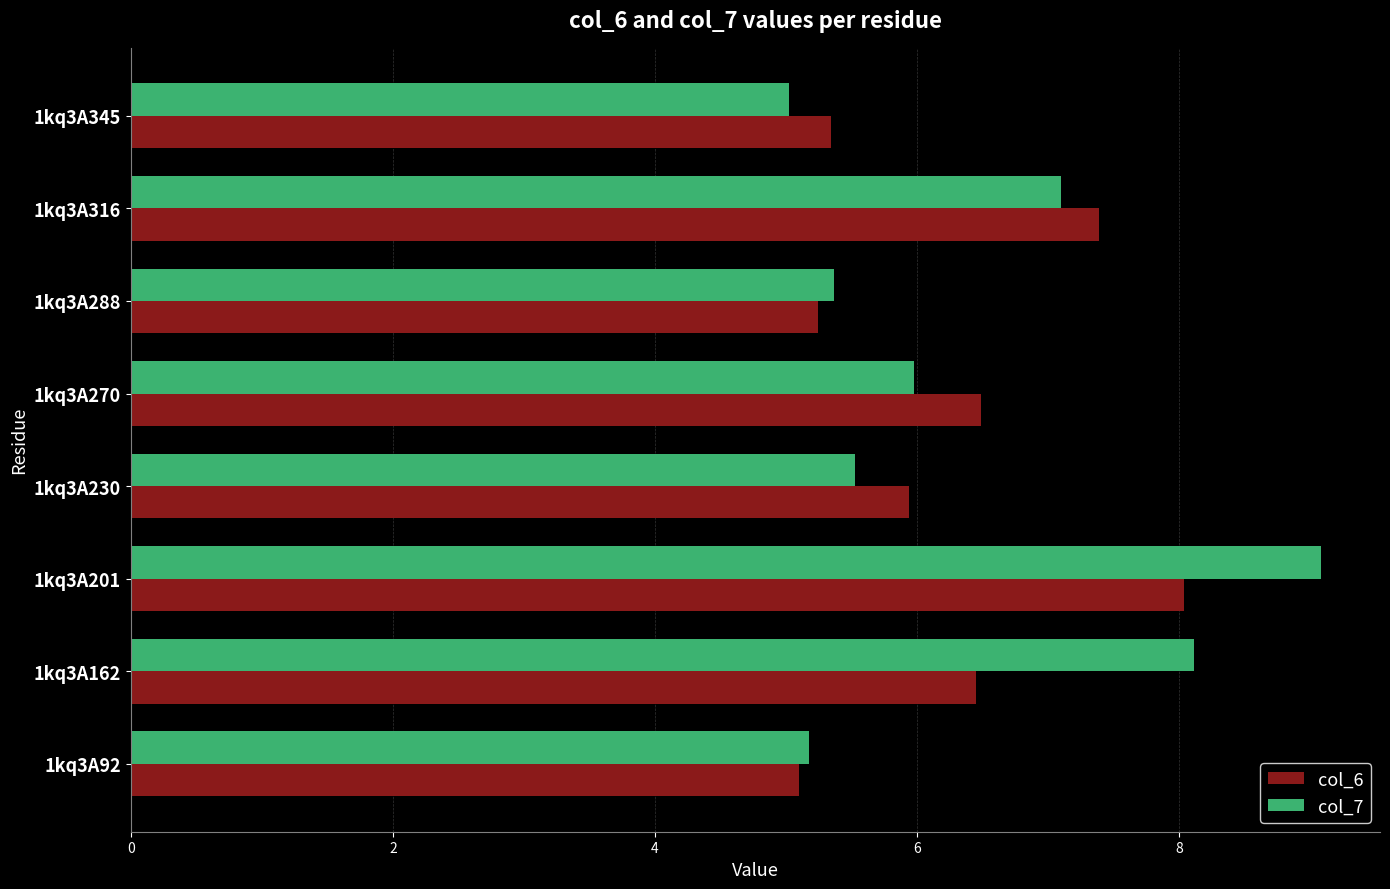

Rank the series by their maximum value, from highest to lowest.

col_7, col_6